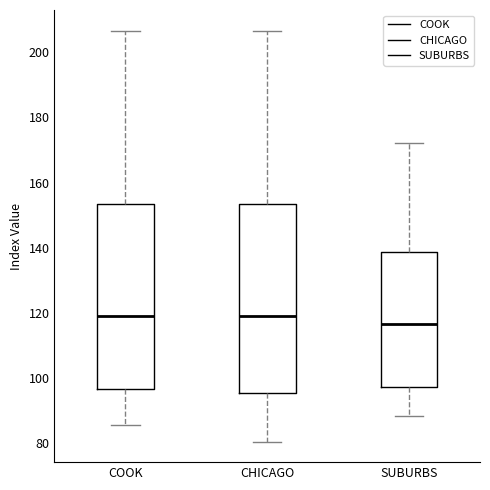

Where is the upper edge of the box for COOK on the y-axis? The values are not printed on the chart, so give them approximately, as read against the axis.

154